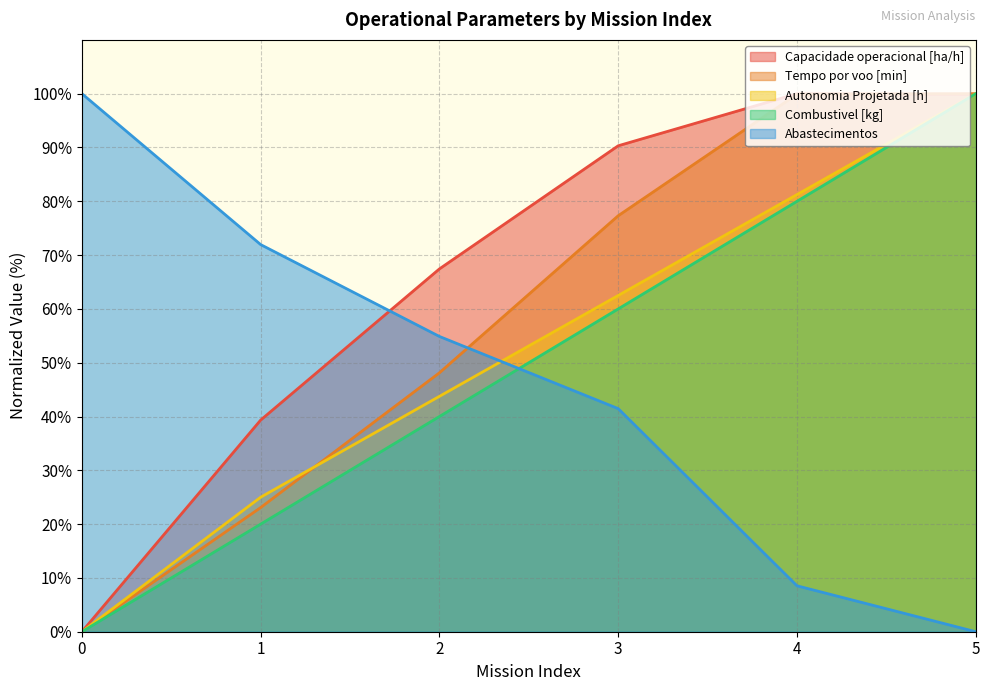

What is the difference between the maximum and minimum values in the Abastecimentos series?

100.0